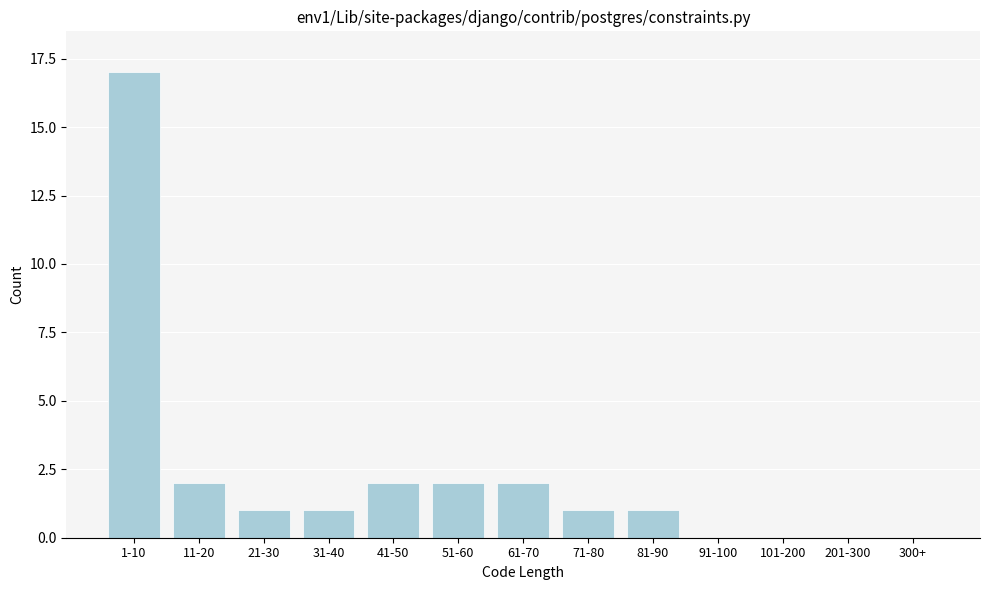

Reading left to right, list all the values displayed in this chart.

1-10=17	11-20=2	21-30=1	31-40=1	41-50=2	51-60=2	61-70=2	71-80=1	81-90=1	91-100=0	101-200=0	201-300=0	300+=0